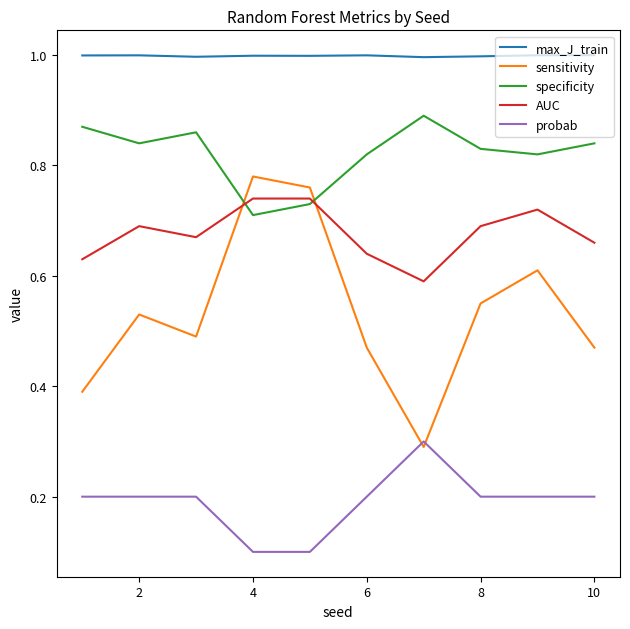

What is the smallest value displayed?

0.1